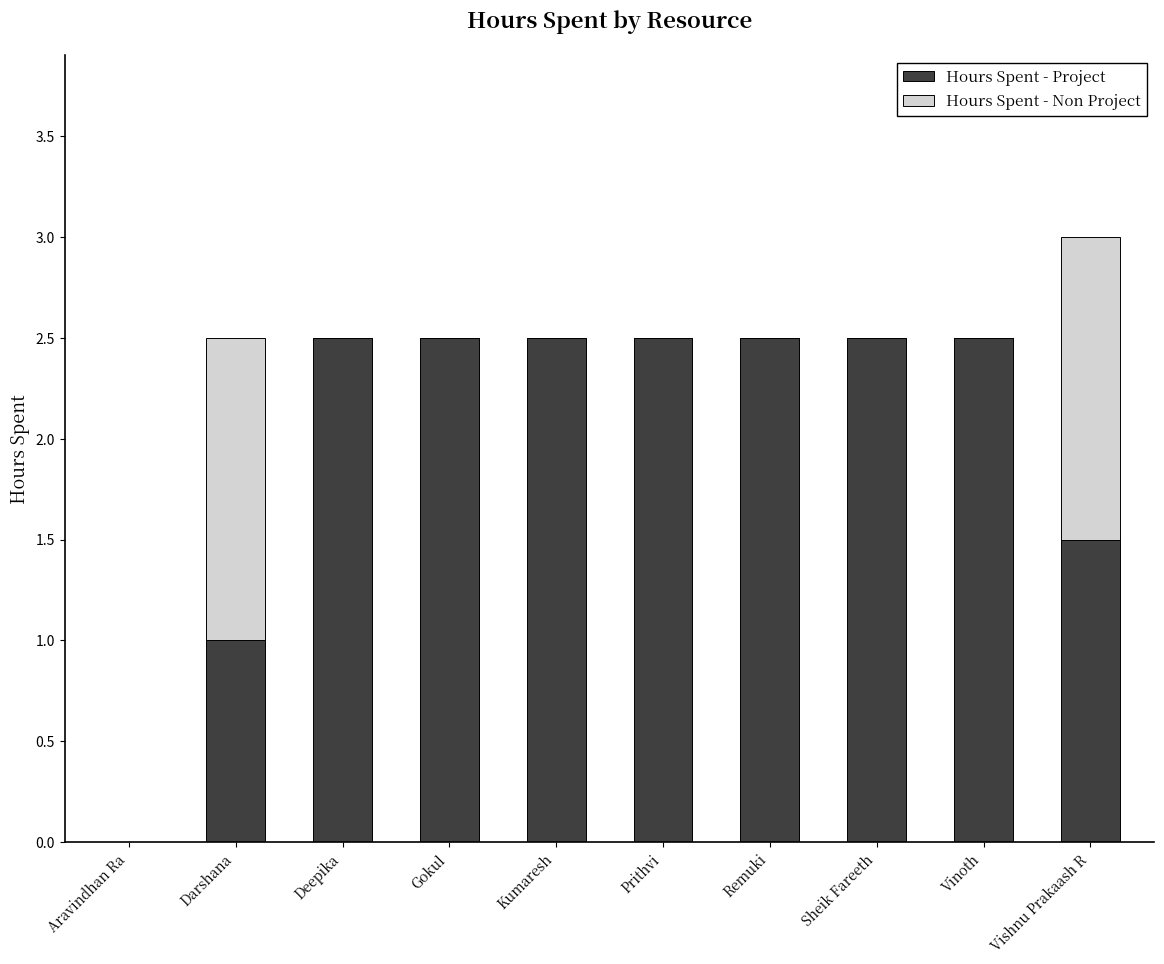

Is it true that Hours Spent - Project equals 2.5 at Prithvi?

True